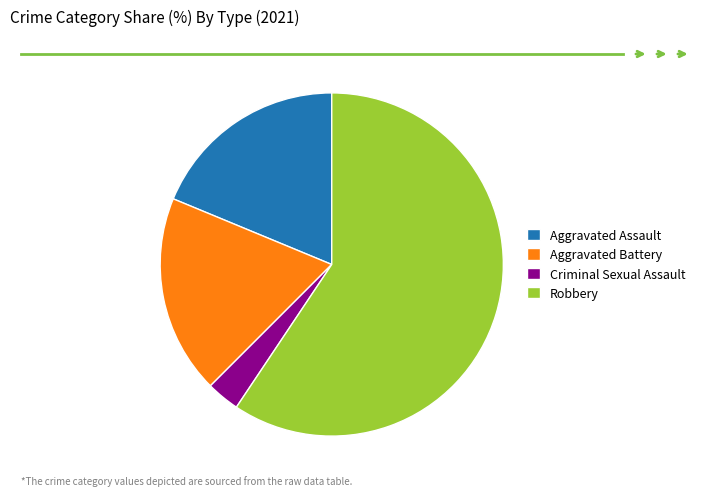

What is the smallest slice in the pie chart?

Criminal Sexual Assault